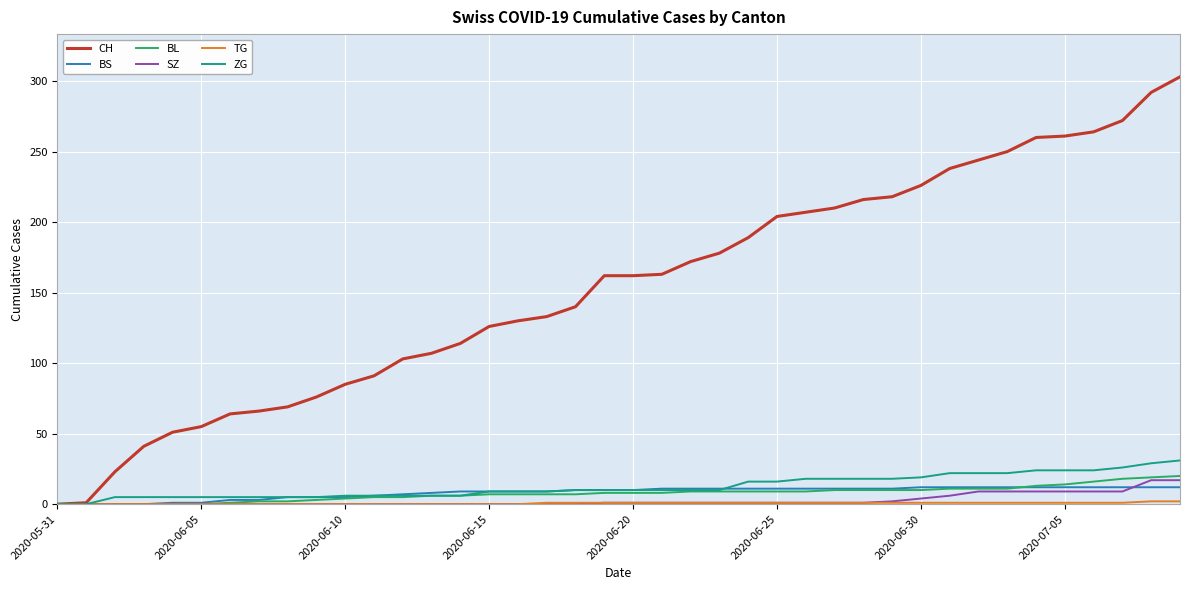

What is the average value of the CH series?

154